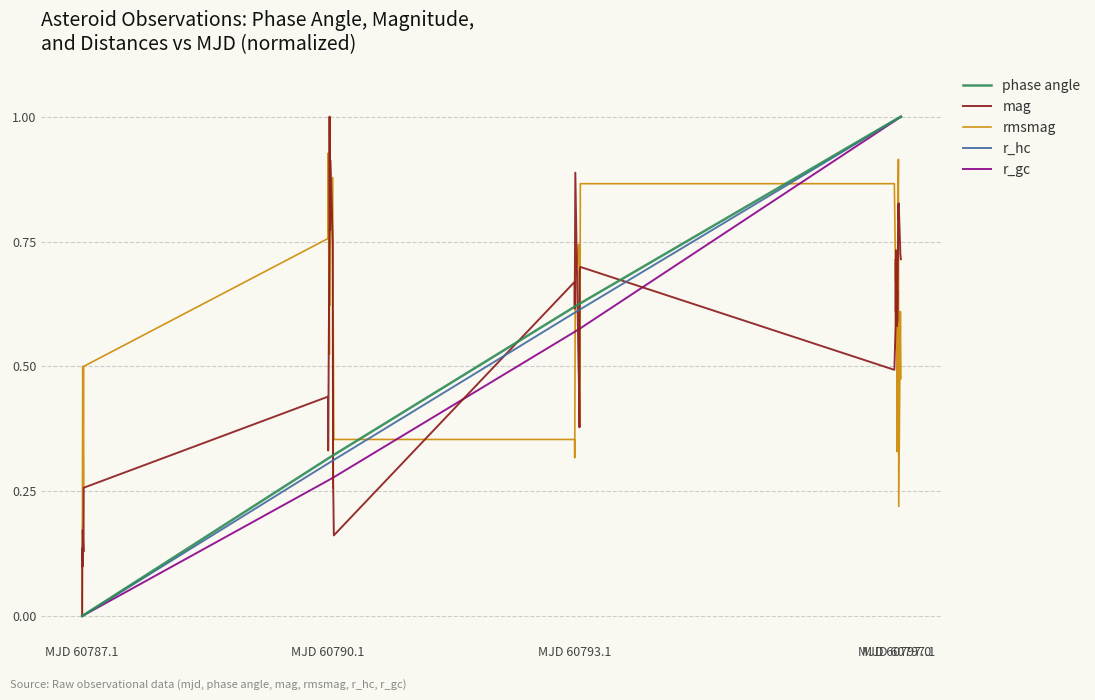

What is the maximum value shown in the chart?

1.0